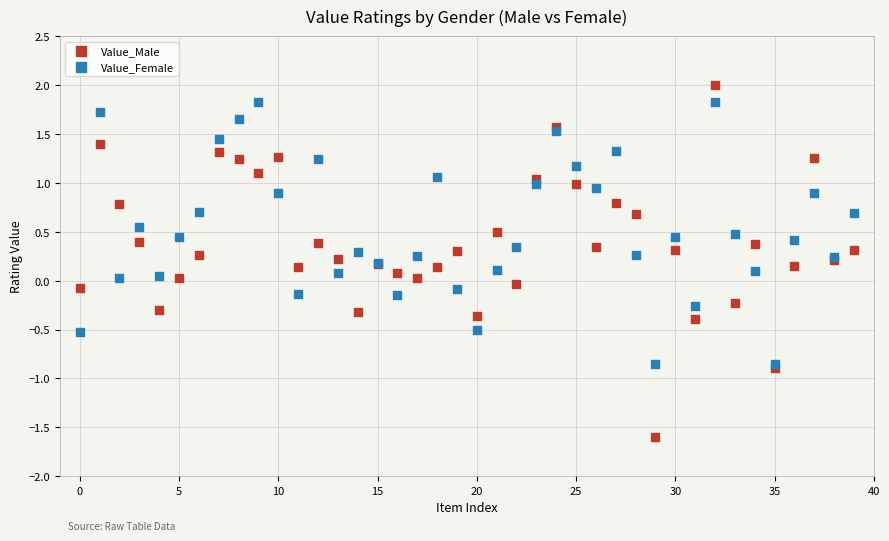

Which series reaches the minimum Y coordinate?

Value_Male